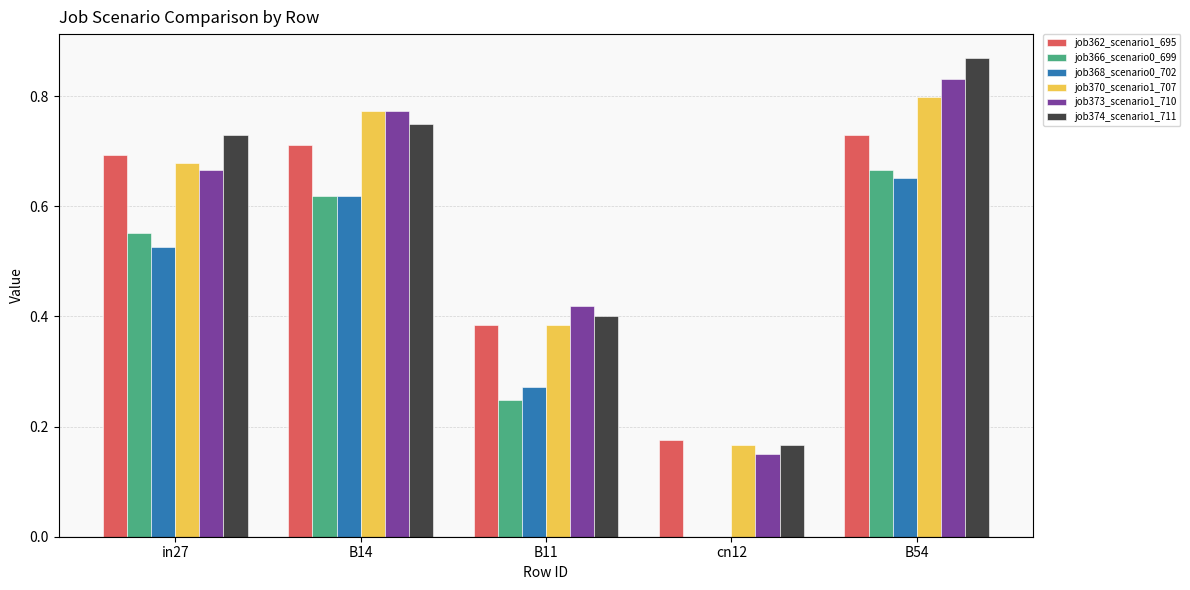

Which label corresponds to the largest value in the chart?

B54